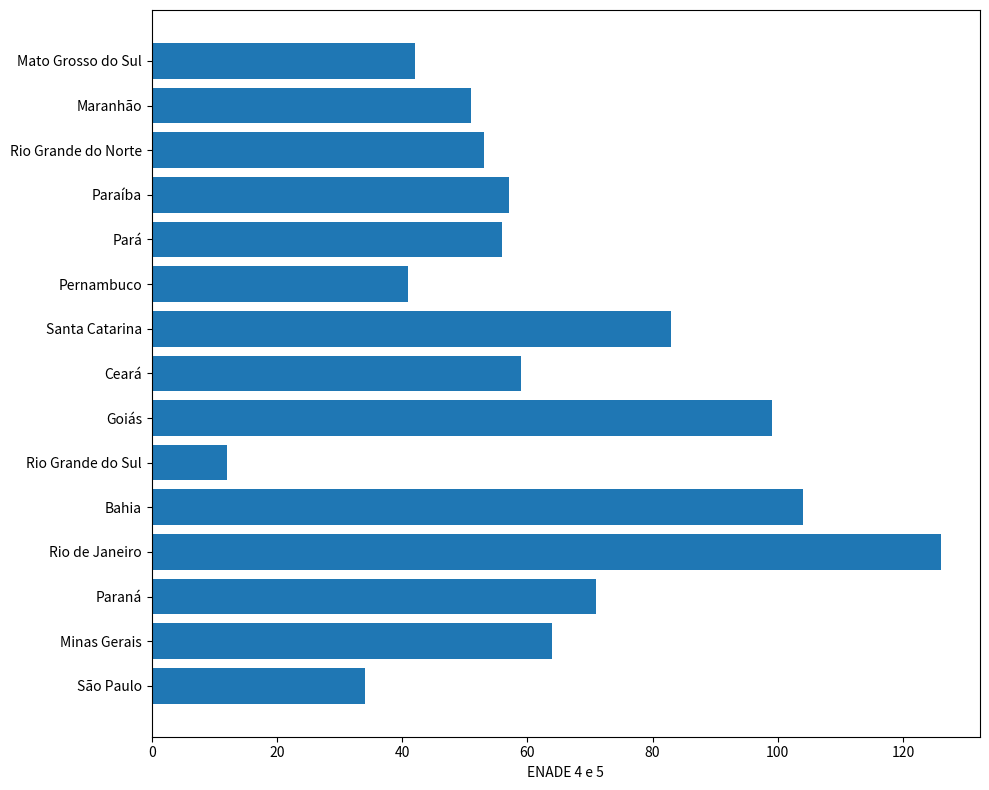

True or false: the data shows 99 at Goiás.

True